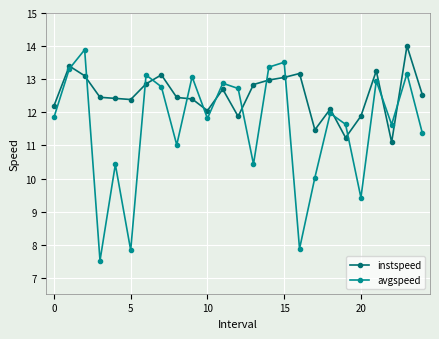

At how many categories does at least one series exceed 8?

25